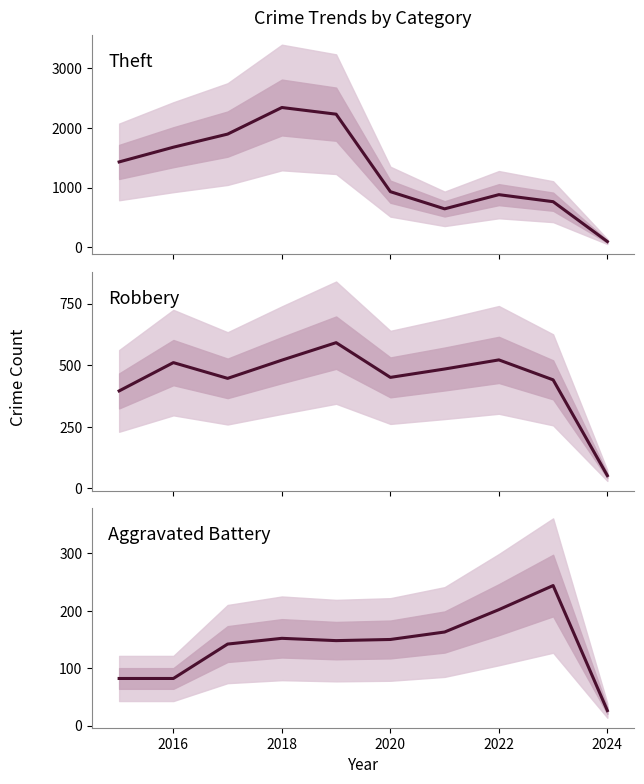

At which label does Theft first exceed 1429?

2016